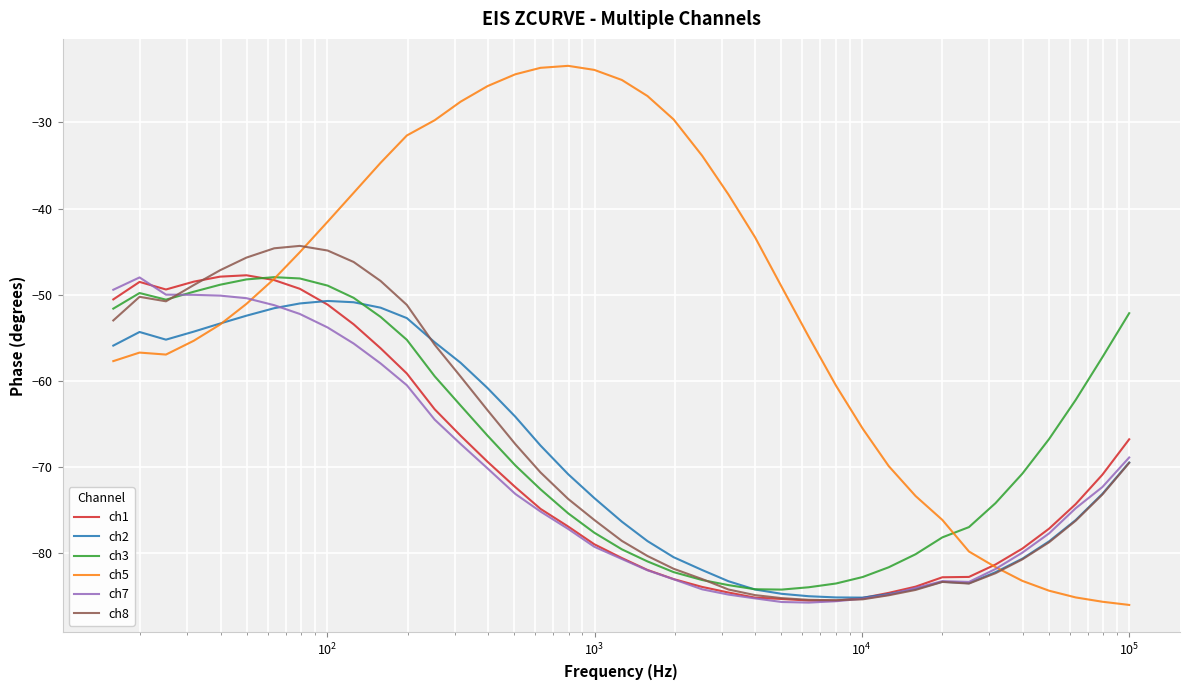

Rank the series by their maximum value, from lowest to highest.

ch2, ch7, ch3, ch1, ch8, ch5